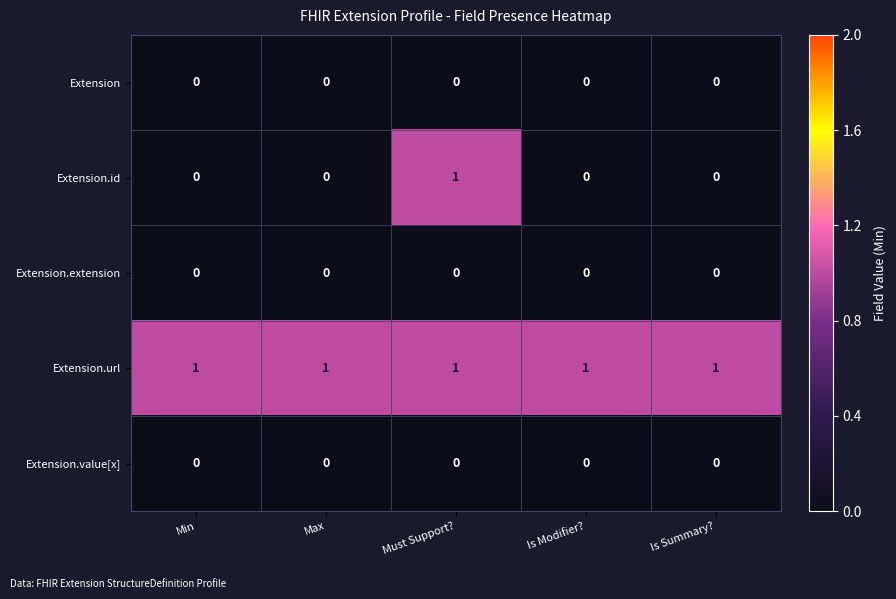

Which series has the widest spread of values?

Extension.id